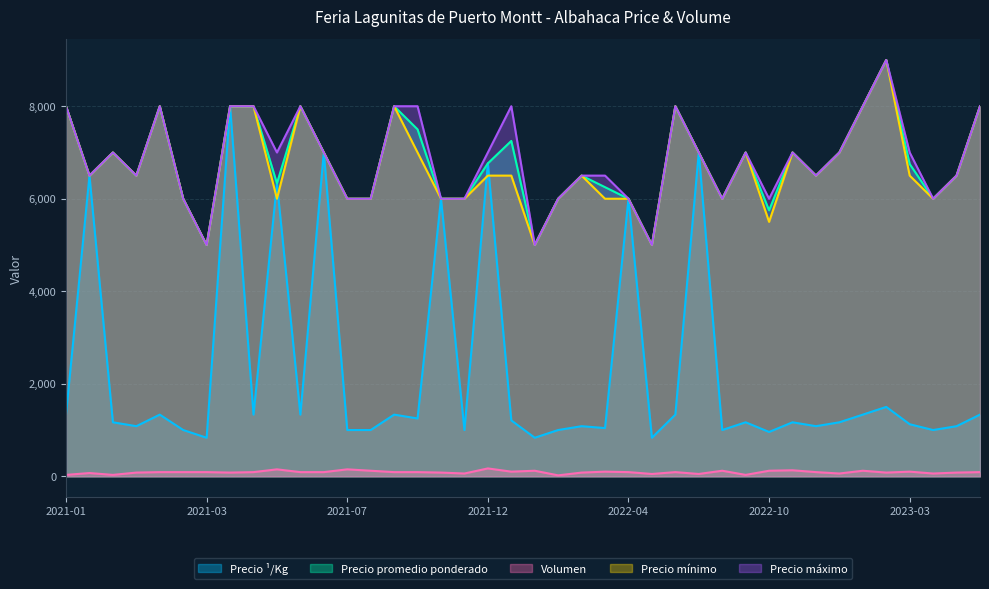

True or false: Precio ¹/Kg has a value of 1333 at 2021-04-20.

True